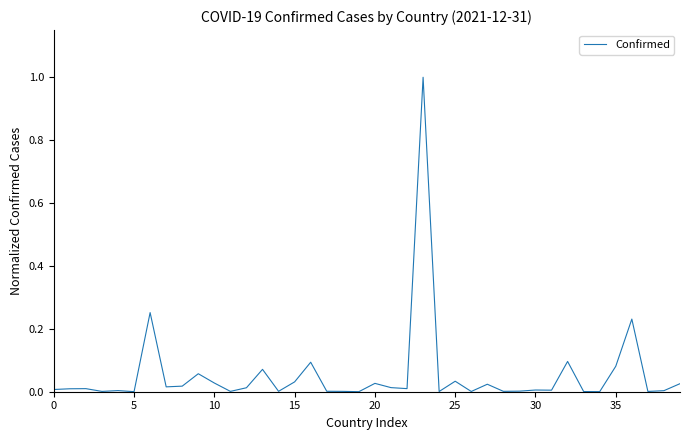

What is the difference between the maximum and minimum values?

1.0